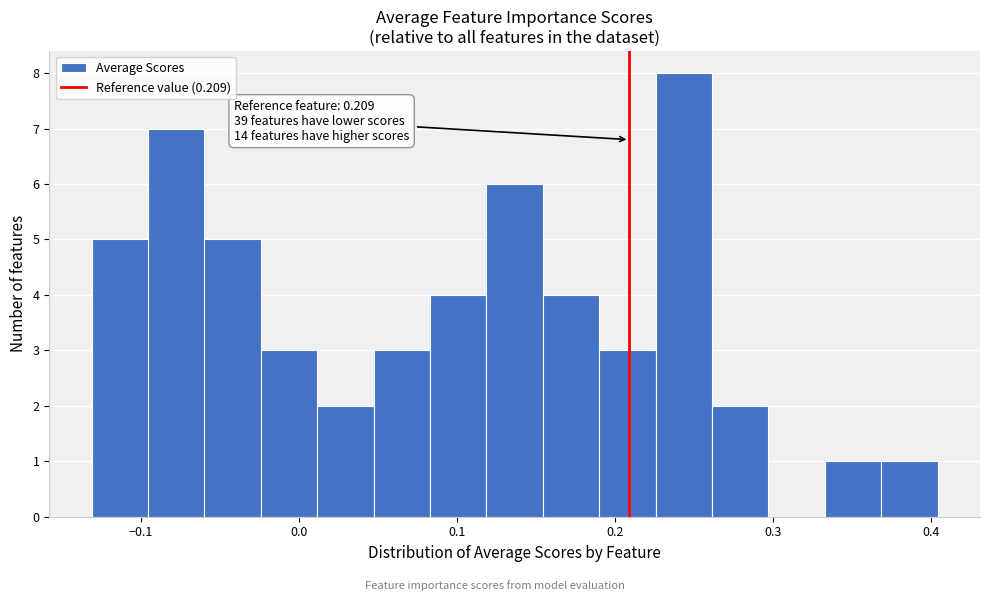

Read against the x-axis, roughly where is the centre of the tallest bar?

0.24